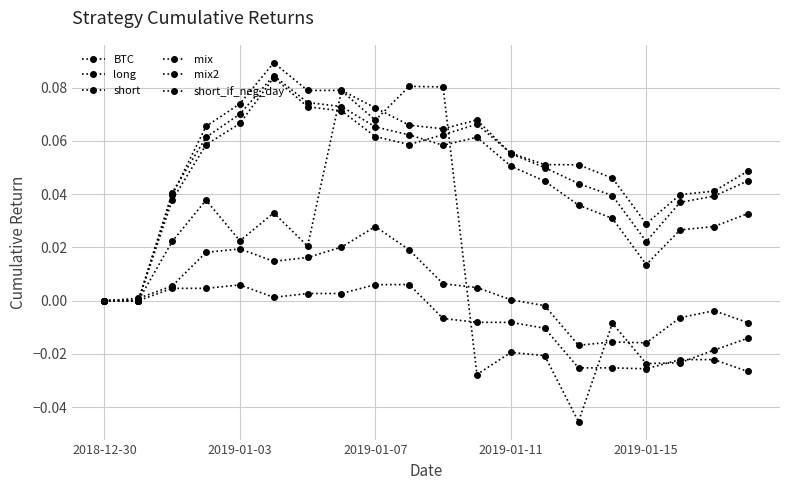

Reading right to left, extract all data points from this chart.

BTC: -0.0	-0.0	-0.0	-0.0	-0.0	-0.0	-0.0	-0.0	-0.0	0.1	0.1	0.1	0.1	0.0	0.0	0.0	0.0	0.0	0.0	0.0
long: 0.0	0.0	0.0	0.0	0.0	0.1	0.1	0.1	0.1	0.1	0.1	0.1	0.1	0.1	0.1	0.1	0.1	0.0	0.0	0.0
short: -0.0	-0.0	-0.0	-0.0	-0.0	-0.0	-0.0	0.0	0.0	0.0	0.0	0.0	0.0	0.0	0.0	0.0	0.0	0.0	0.0	0.0
mix: 0.0	0.0	0.0	0.0	0.0	0.0	0.0	0.1	0.1	0.1	0.1	0.1	0.1	0.1	0.1	0.1	0.1	0.0	0.0	0.0
mix2: 0.0	0.0	0.0	0.0	0.0	0.0	0.0	0.1	0.1	0.1	0.1	0.1	0.1	0.1	0.1	0.1	0.1	0.0	0.0	0.0
short_if_neg_day: -0.0	-0.0	-0.0	-0.0	-0.0	-0.0	-0.0	-0.0	-0.0	-0.0	0.0	0.0	0.0	0.0	0.0	0.0	0.0	0.0	0.0	0.0